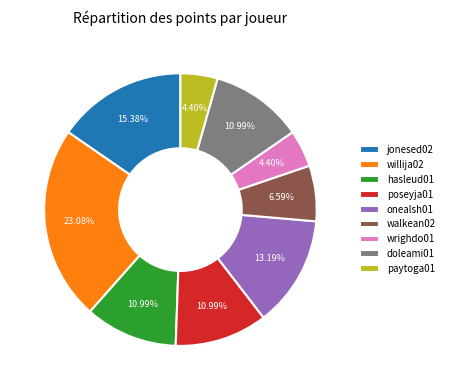

What is the largest slice in the pie chart?

willija02